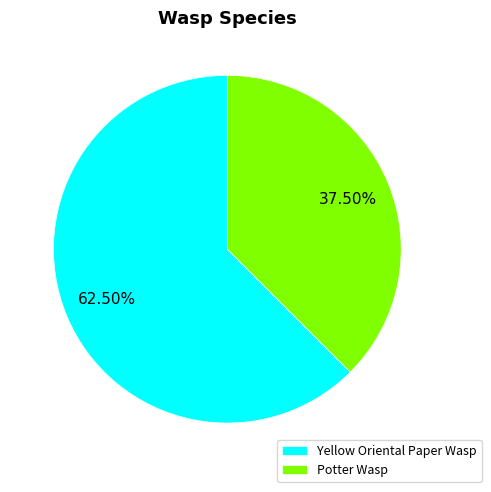

What percentage do Potter Wasp and Yellow Oriental Paper Wasp together represent?

100.0%